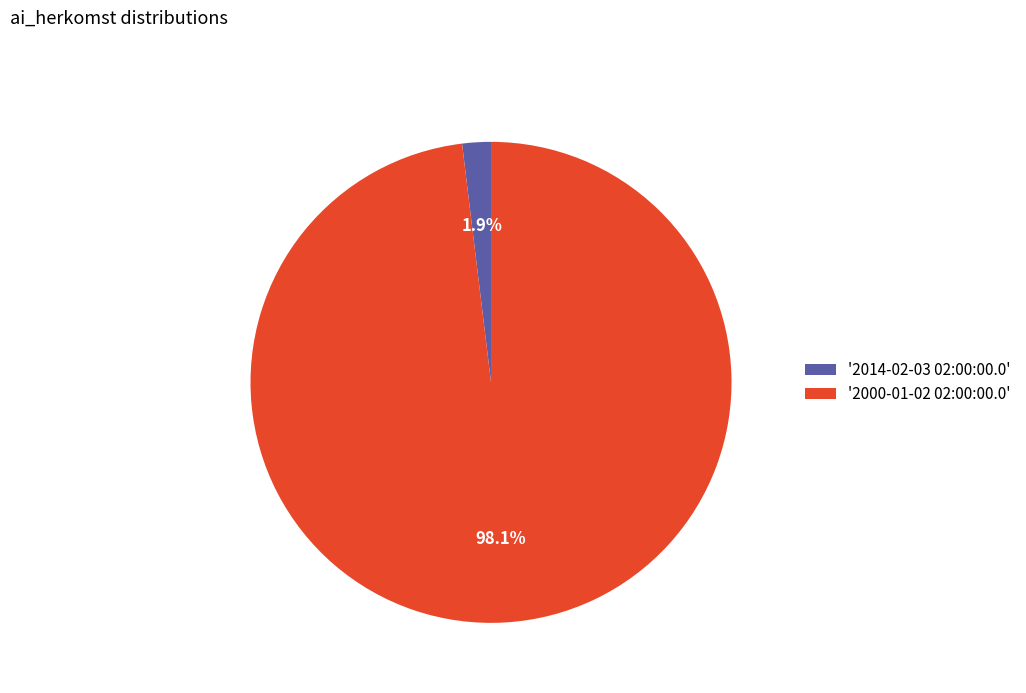

To the nearest percent, what is the average slice percentage?

50%